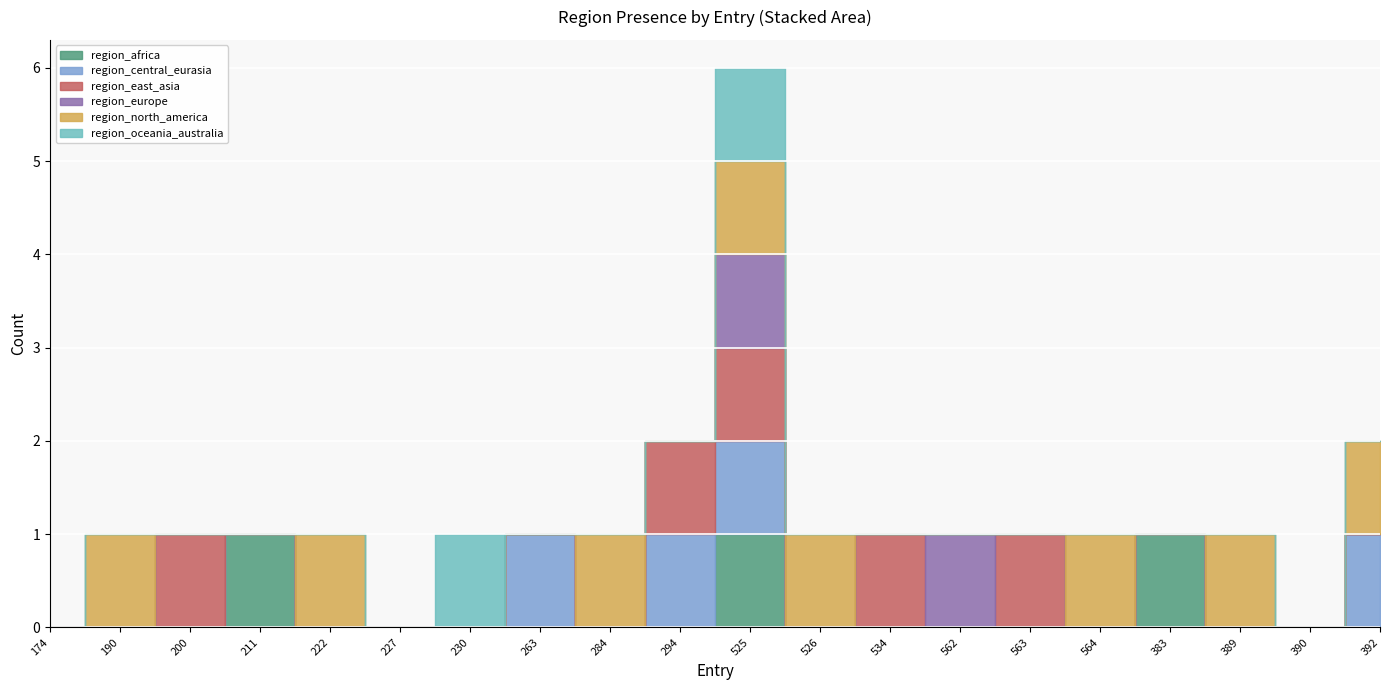

Count the number of data series in this chart.

6